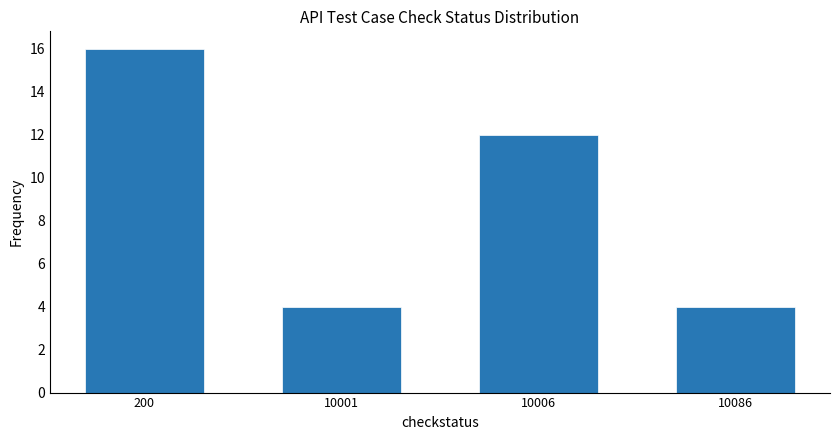

Reading left to right, transcribe all the data shown in this chart.

200=16	10001=4	10006=12	10086=4